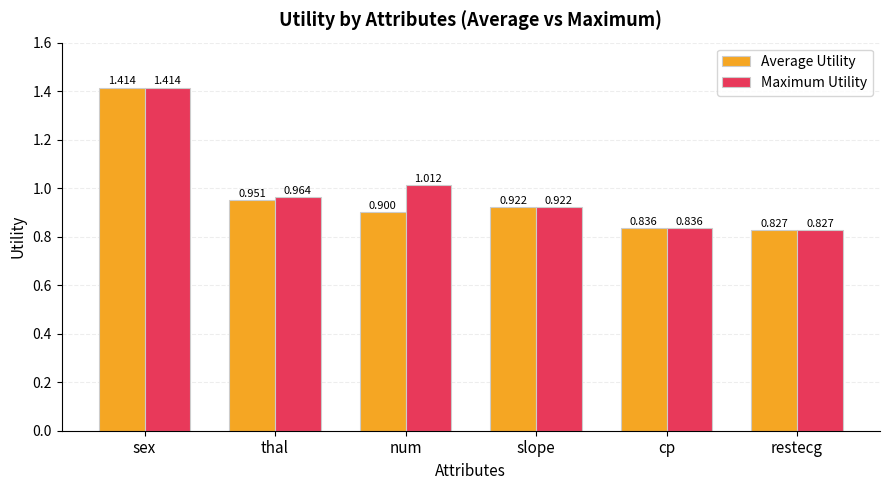

The value of Maximum Utility at num is 0.7. True or false?

False